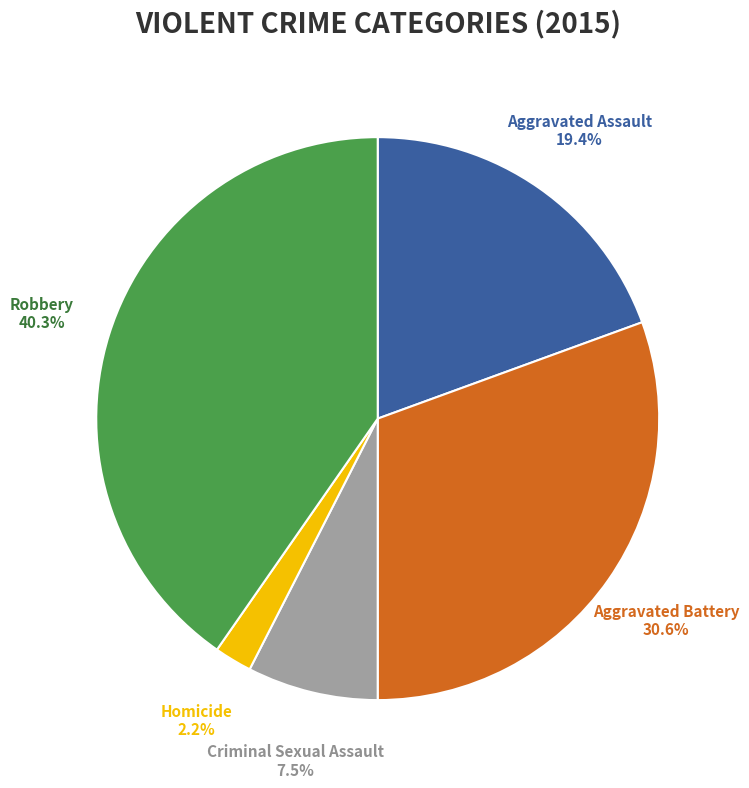

To the nearest percent, what percentage of the pie is Homicide?

2%